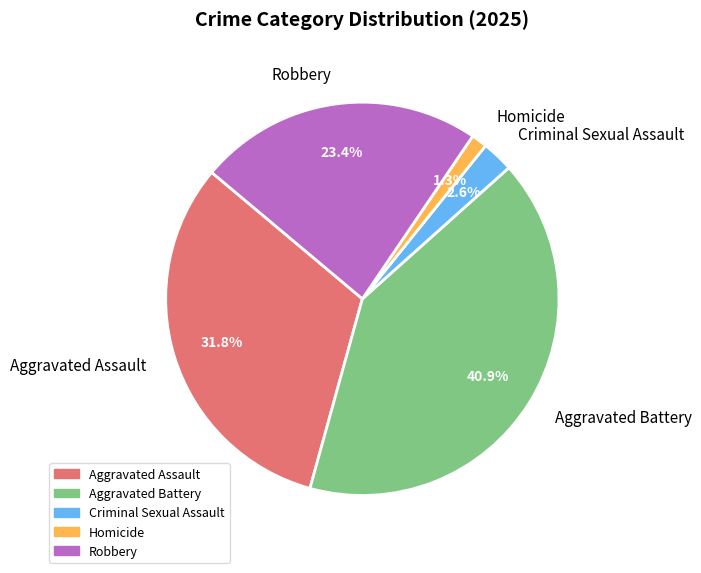

Is there a majority slice in this chart?

No